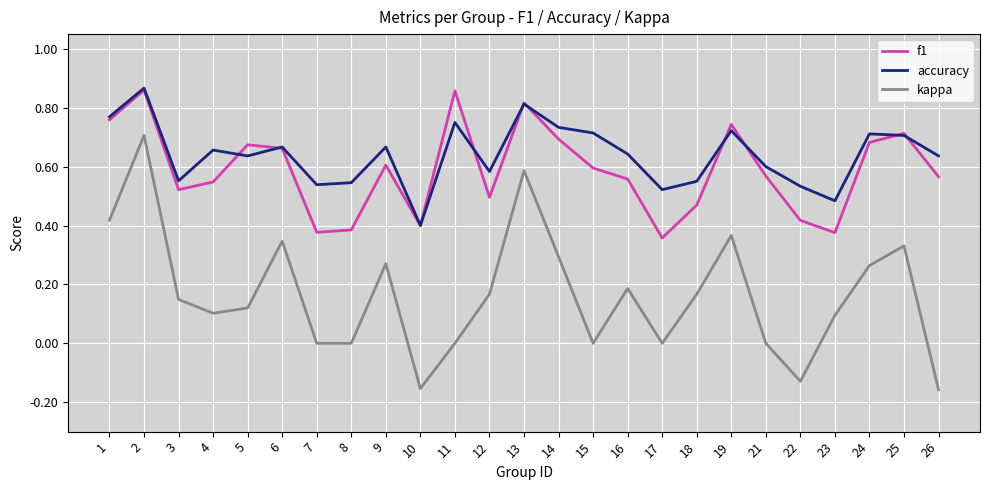

In f1, how many points are higher than both neighbors (excluding endpoints)?

7